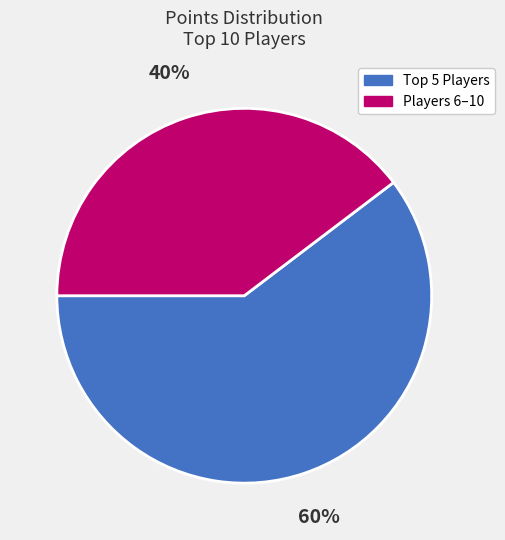

To the nearest percent, what is the average slice percentage?

50%